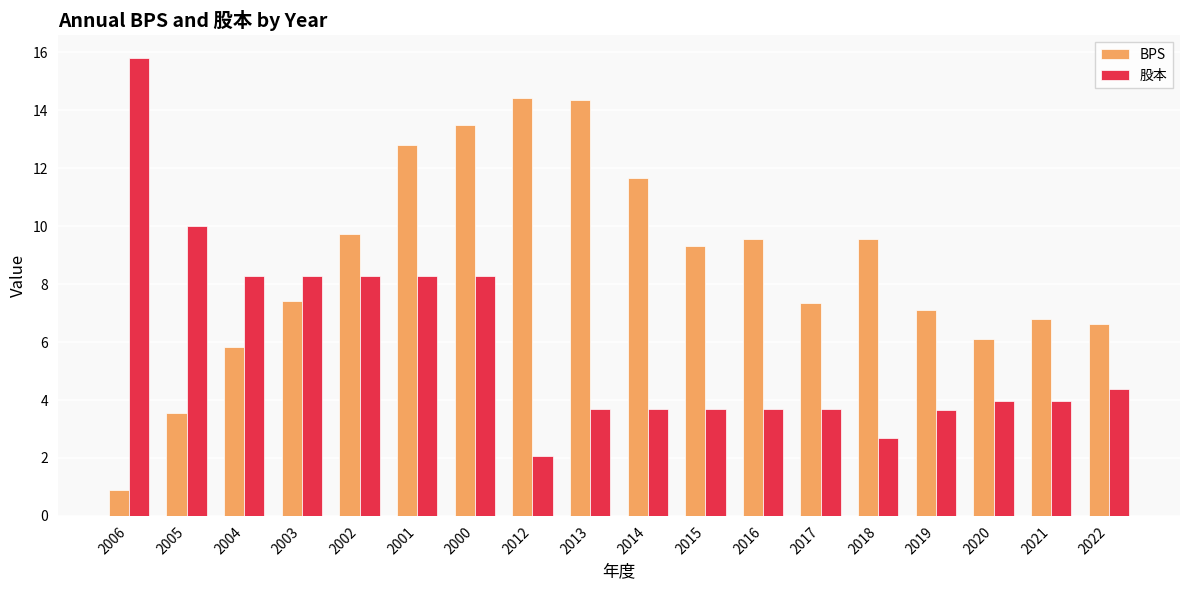

How many bars are there in total?

36